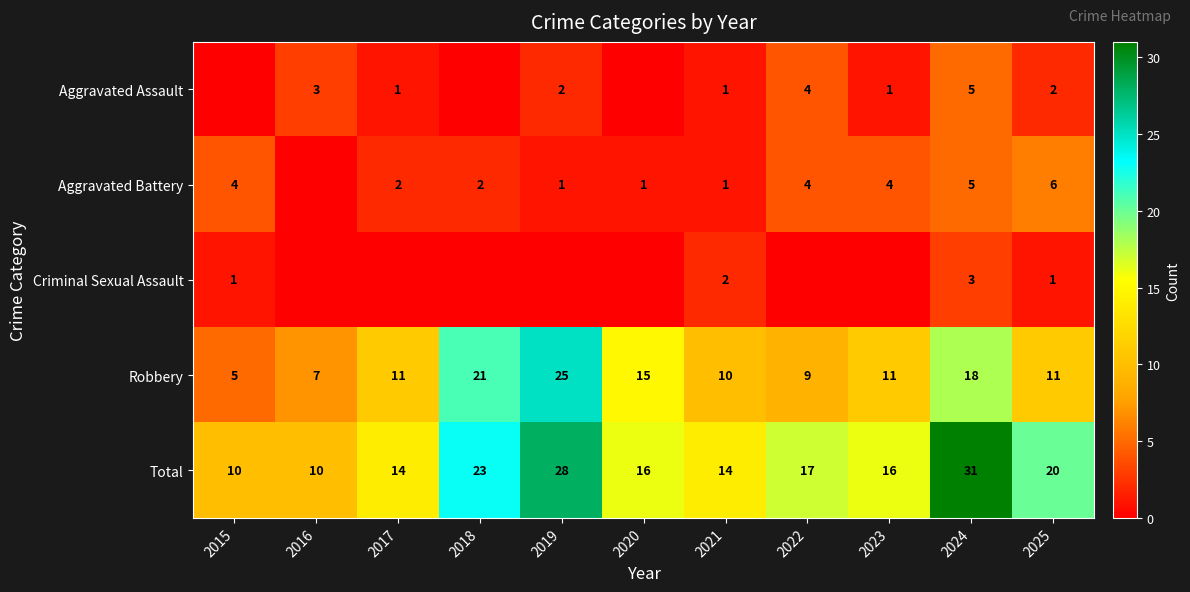

At which label does Robbery reach its peak?

2019